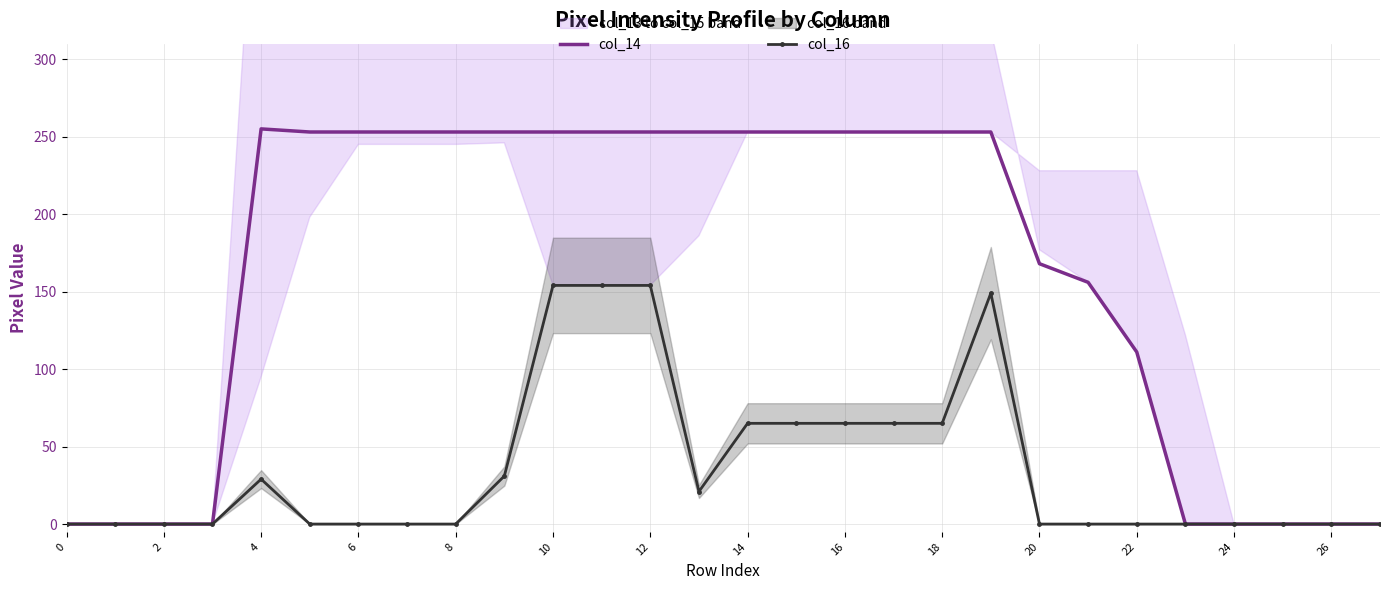

How many distinct data groups are displayed?

2